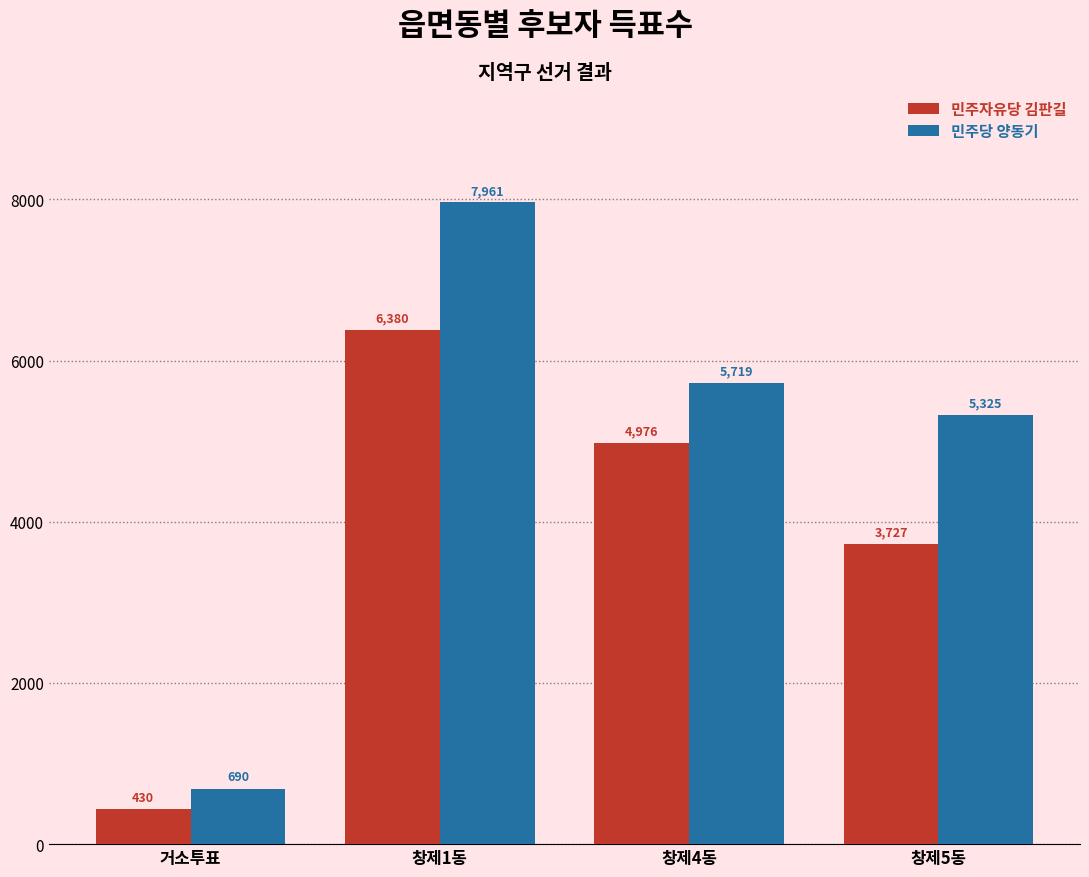

Rank the series at 창제5동 from lowest to highest value.

민주자유당 김판길, 민주당 양동기